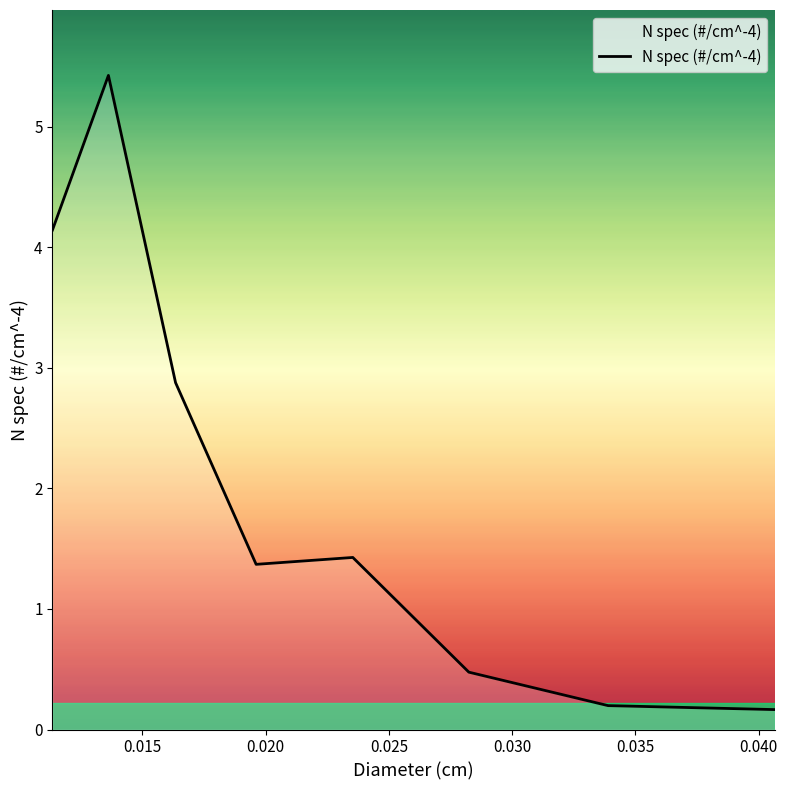

What is the difference between the maximum and minimum values?

5.3